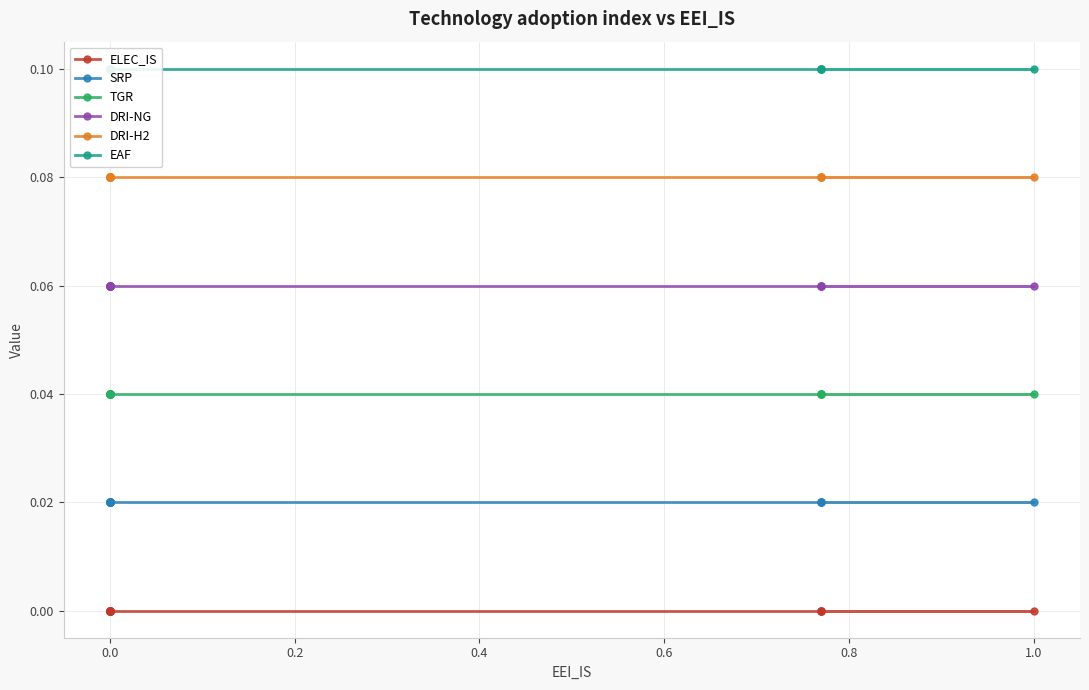

True or false: TGR and SRP intersect in this chart.

False